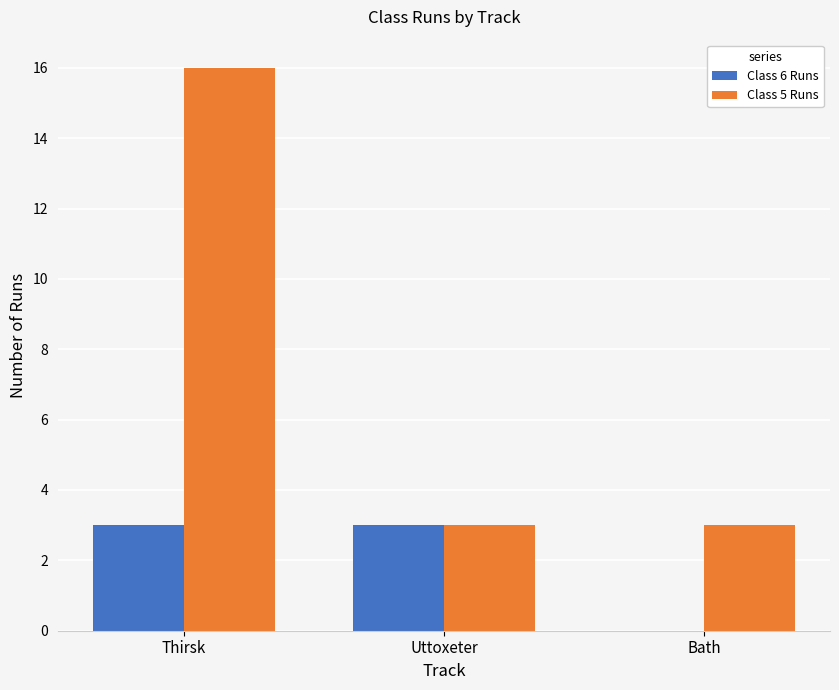

How many Class 6 Runs values are between 0 and 3?

3